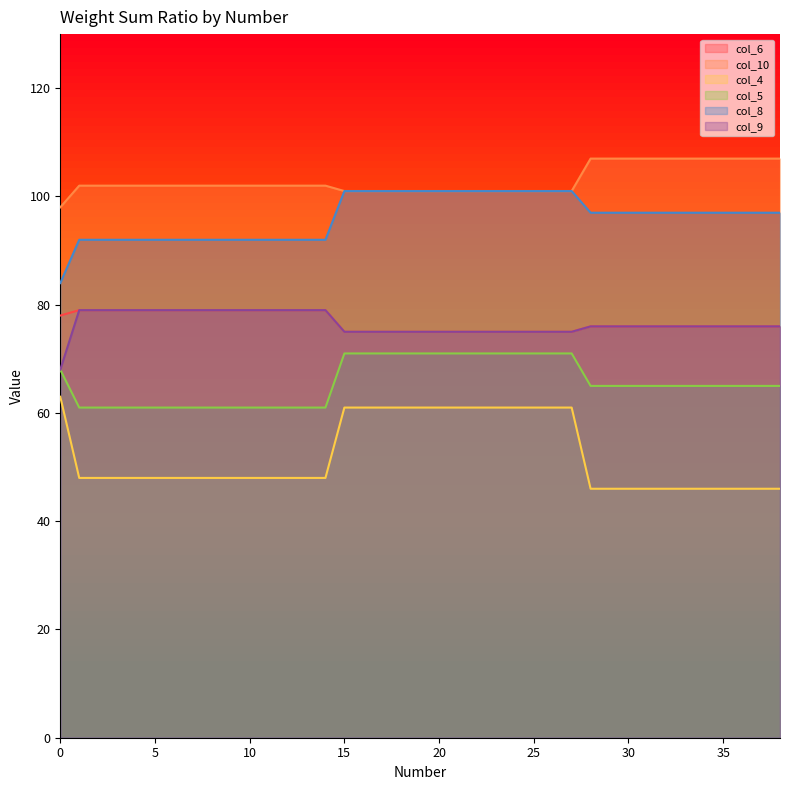

At 38, list the series in order from largest to smallest.

col_10, col_8, col_6, col_9, col_5, col_4